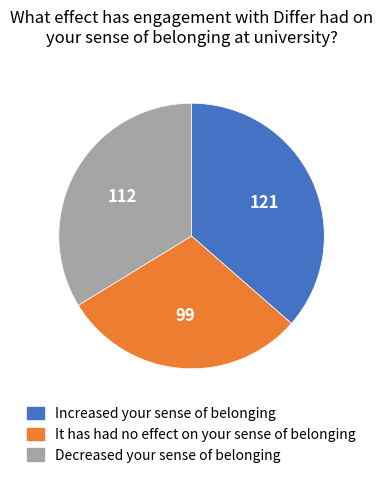

Is there a majority slice in this chart?

No